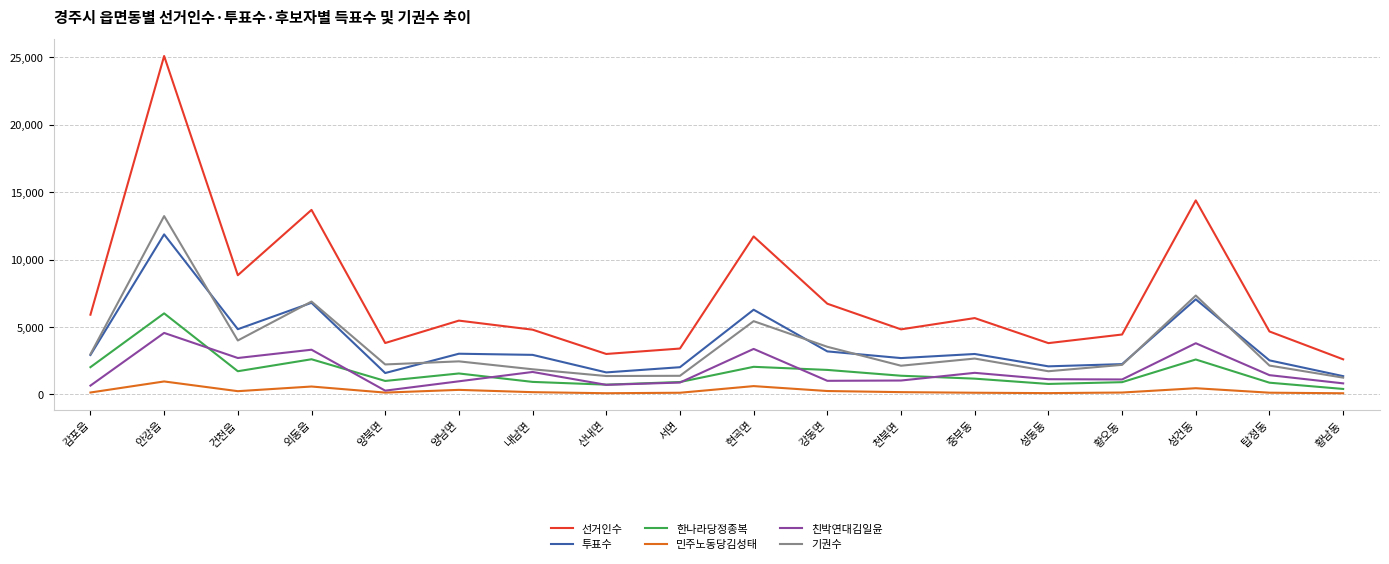

True or false: 친박연대김일윤 has a value of 1113 at 황오동.

True